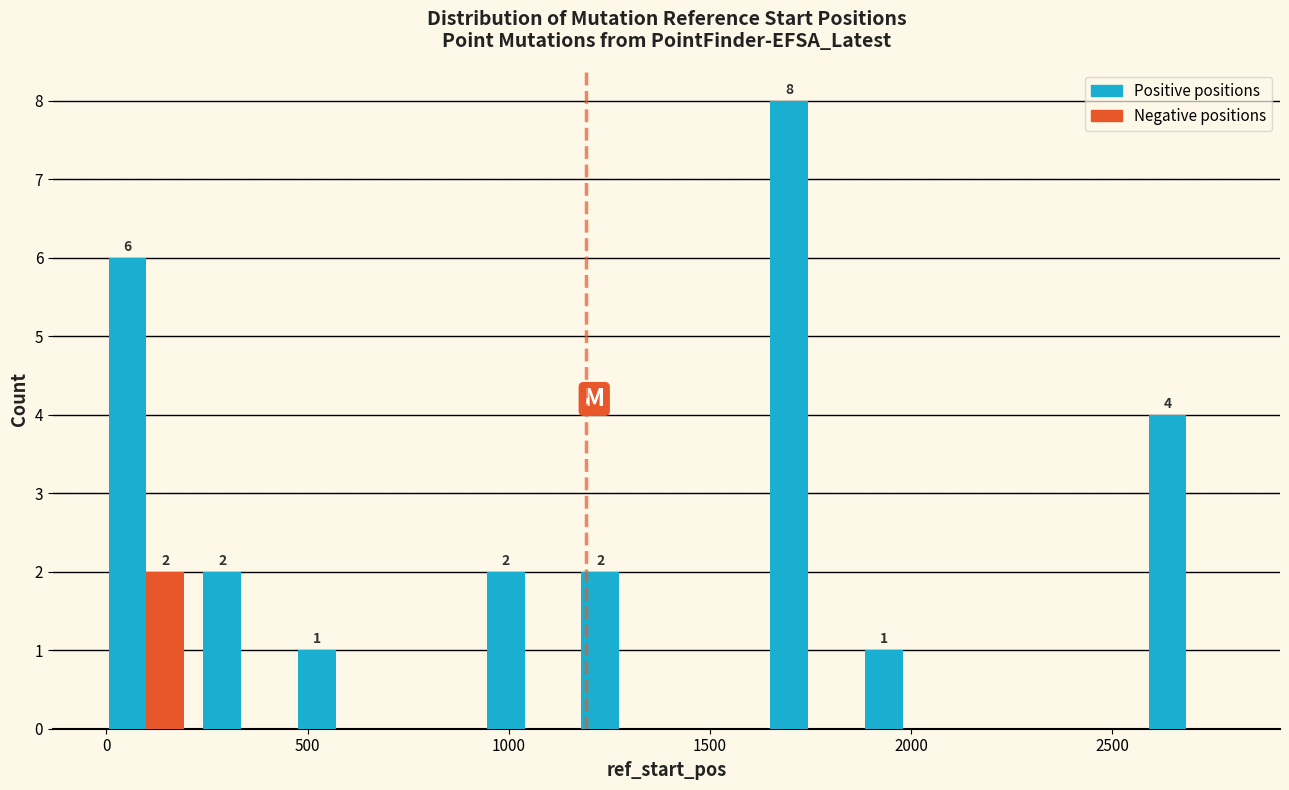

In the Negative positions series, which range on the x-axis has the tallest bar?

0 to 200